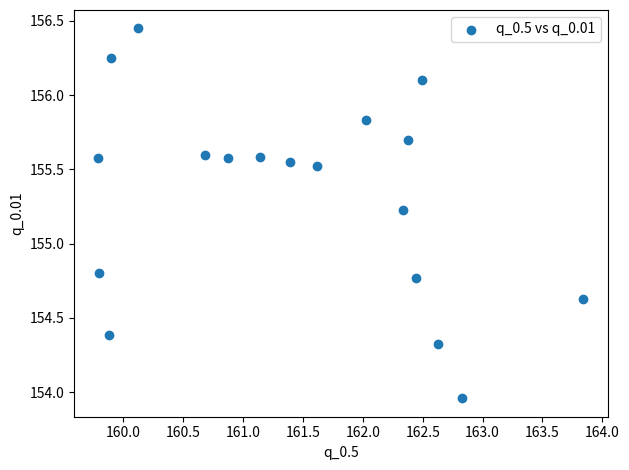

What is the range of Y values (max minus min)?

2.5